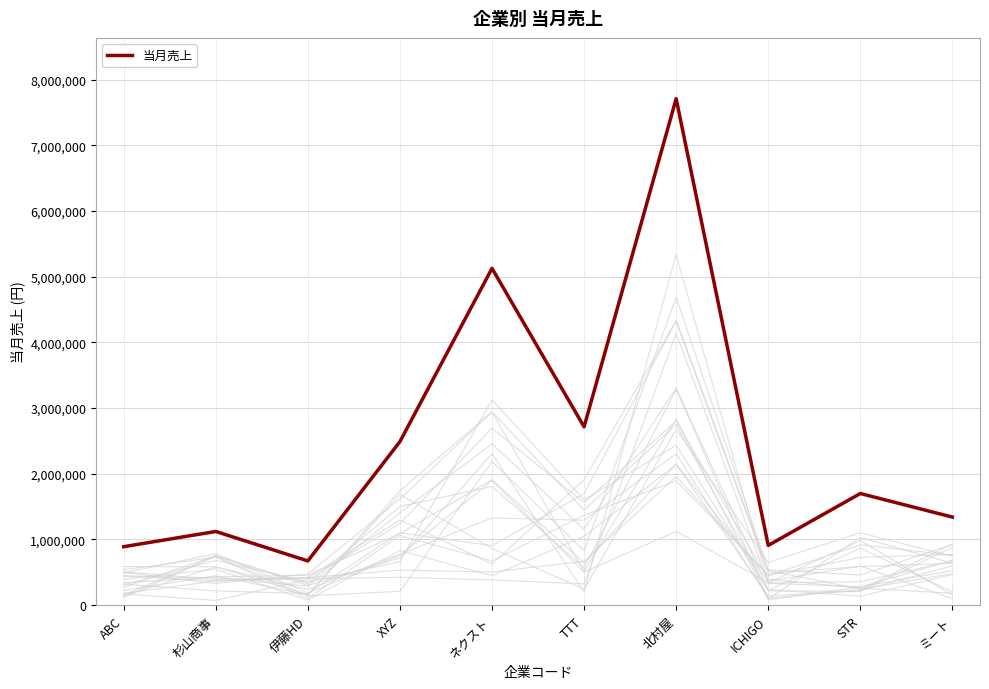

Which label corresponds to the smallest value in the chart?

伊藤HD